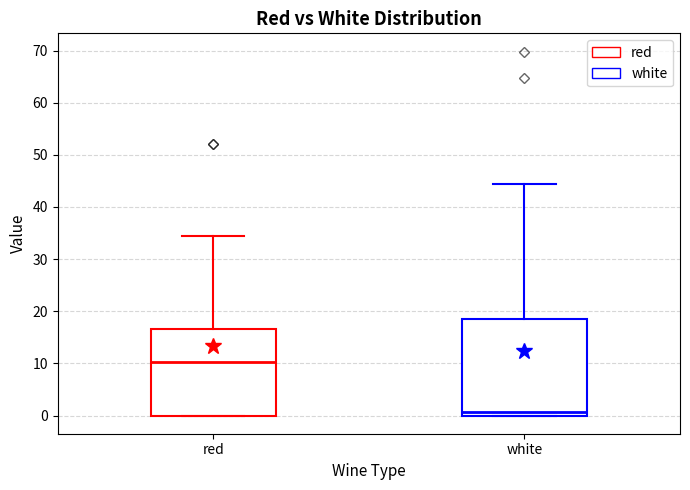

Reading left to right, transcribe this box plot: for each box, give where its median line is, the range the box spans, and where its two whiskers end, as read against the y-axis. The values are not printed on the chart, so give them approximately, as read against the axis.

red: median 10, box 0 to 17, whiskers 0 to 34
white: median 1, box 0 to 19, whiskers 0 to 44